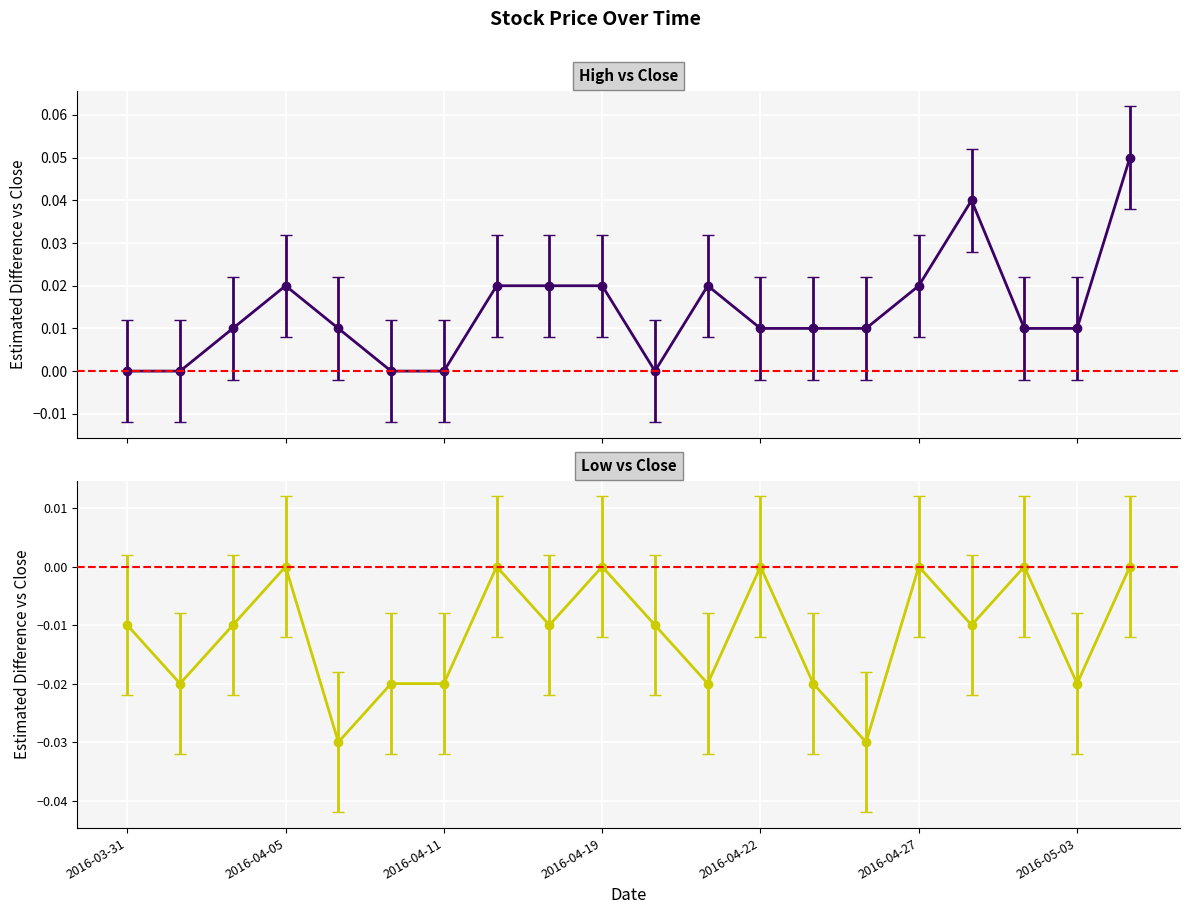

At which category does Close reach its first local valley?

2016-04-05